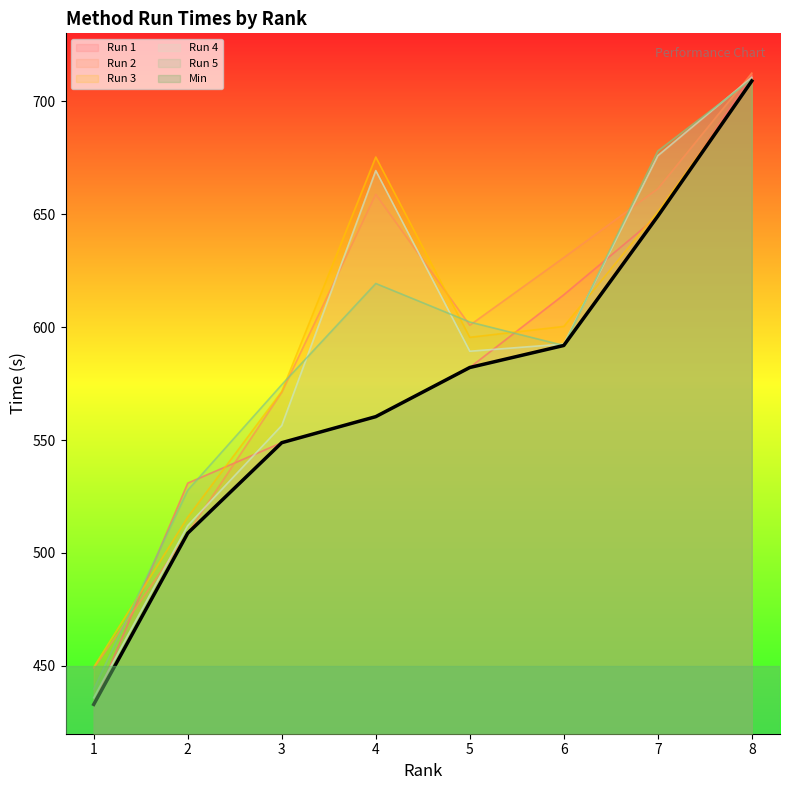

At which label does Run 2 first exceed 630?

4